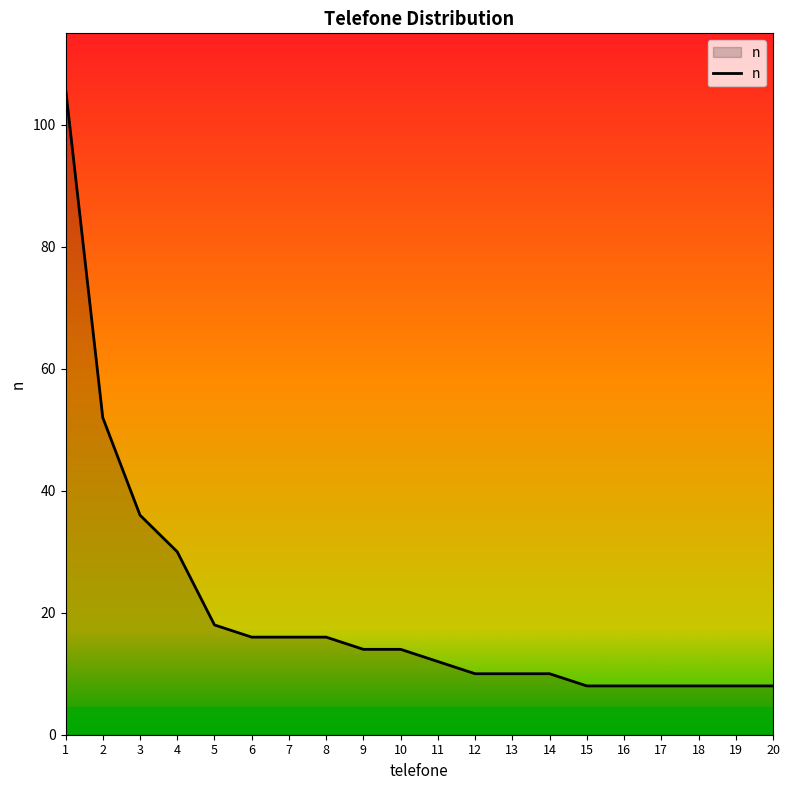

What is the ratio of the value at 5 to the value at 6?

1.1